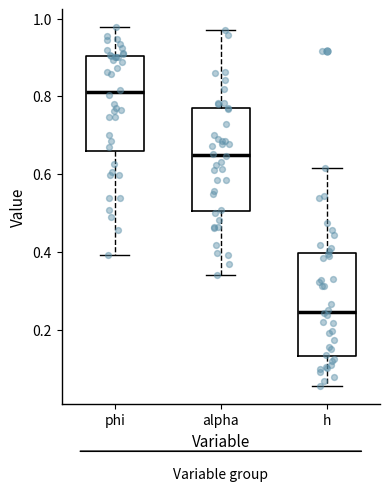

Reading left to right, transcribe this box plot: for each box, give where its median line is, the range the box spans, and where its two whiskers end, as read against the y-axis. The values are not printed on the chart, so give them approximately, as read against the axis.

phi: median 0.82, box 0.66 to 0.90, whiskers 0.40 to 0.98
alpha: median 0.64, box 0.50 to 0.76, whiskers 0.34 to 0.98
h: median 0.24, box 0.14 to 0.40, whiskers 0.06 to 0.62